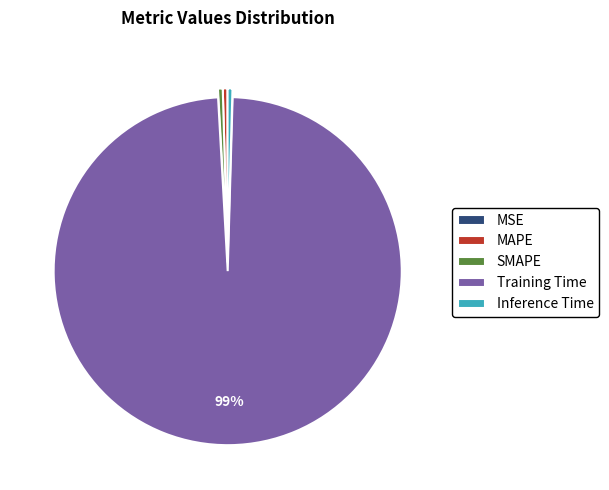

Between Training Time and SMAPE, which is larger?

Training Time